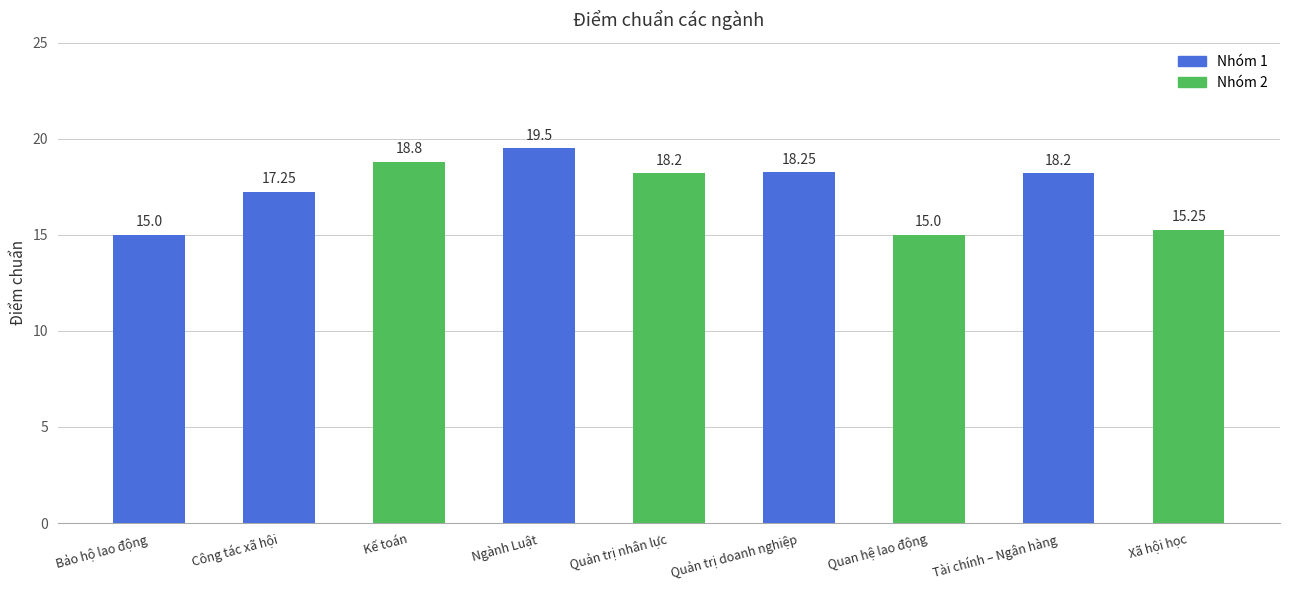

What position from the right is Tài chính – Ngân hàng?

2